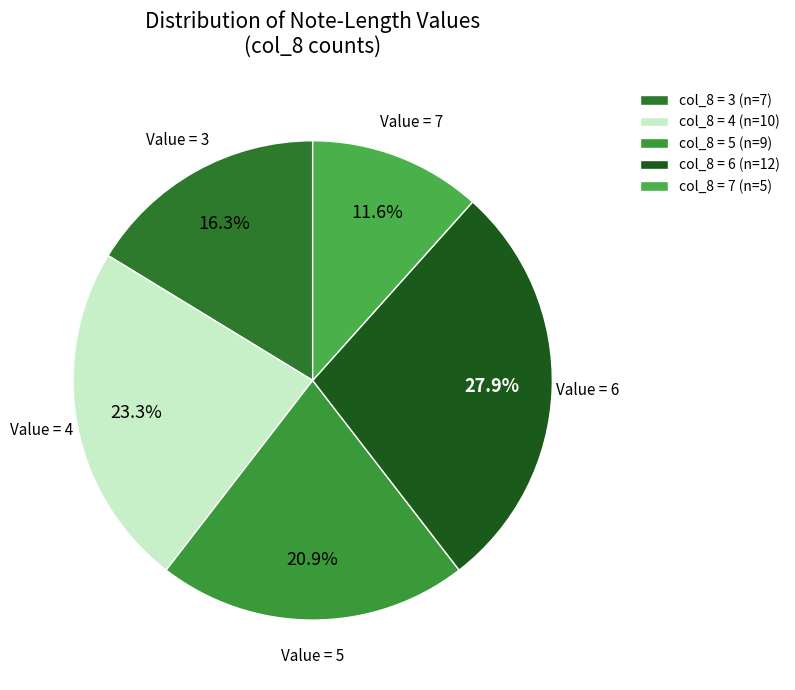

How many slices are in this pie chart?

5